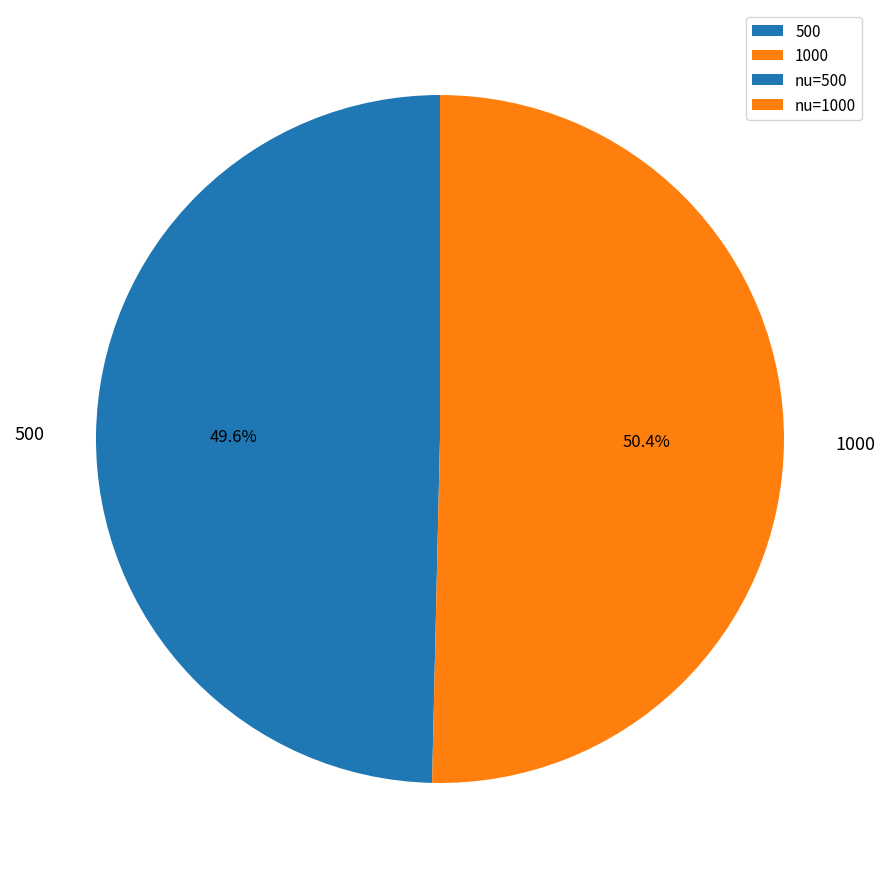

What is the smallest slice in the pie chart?

500